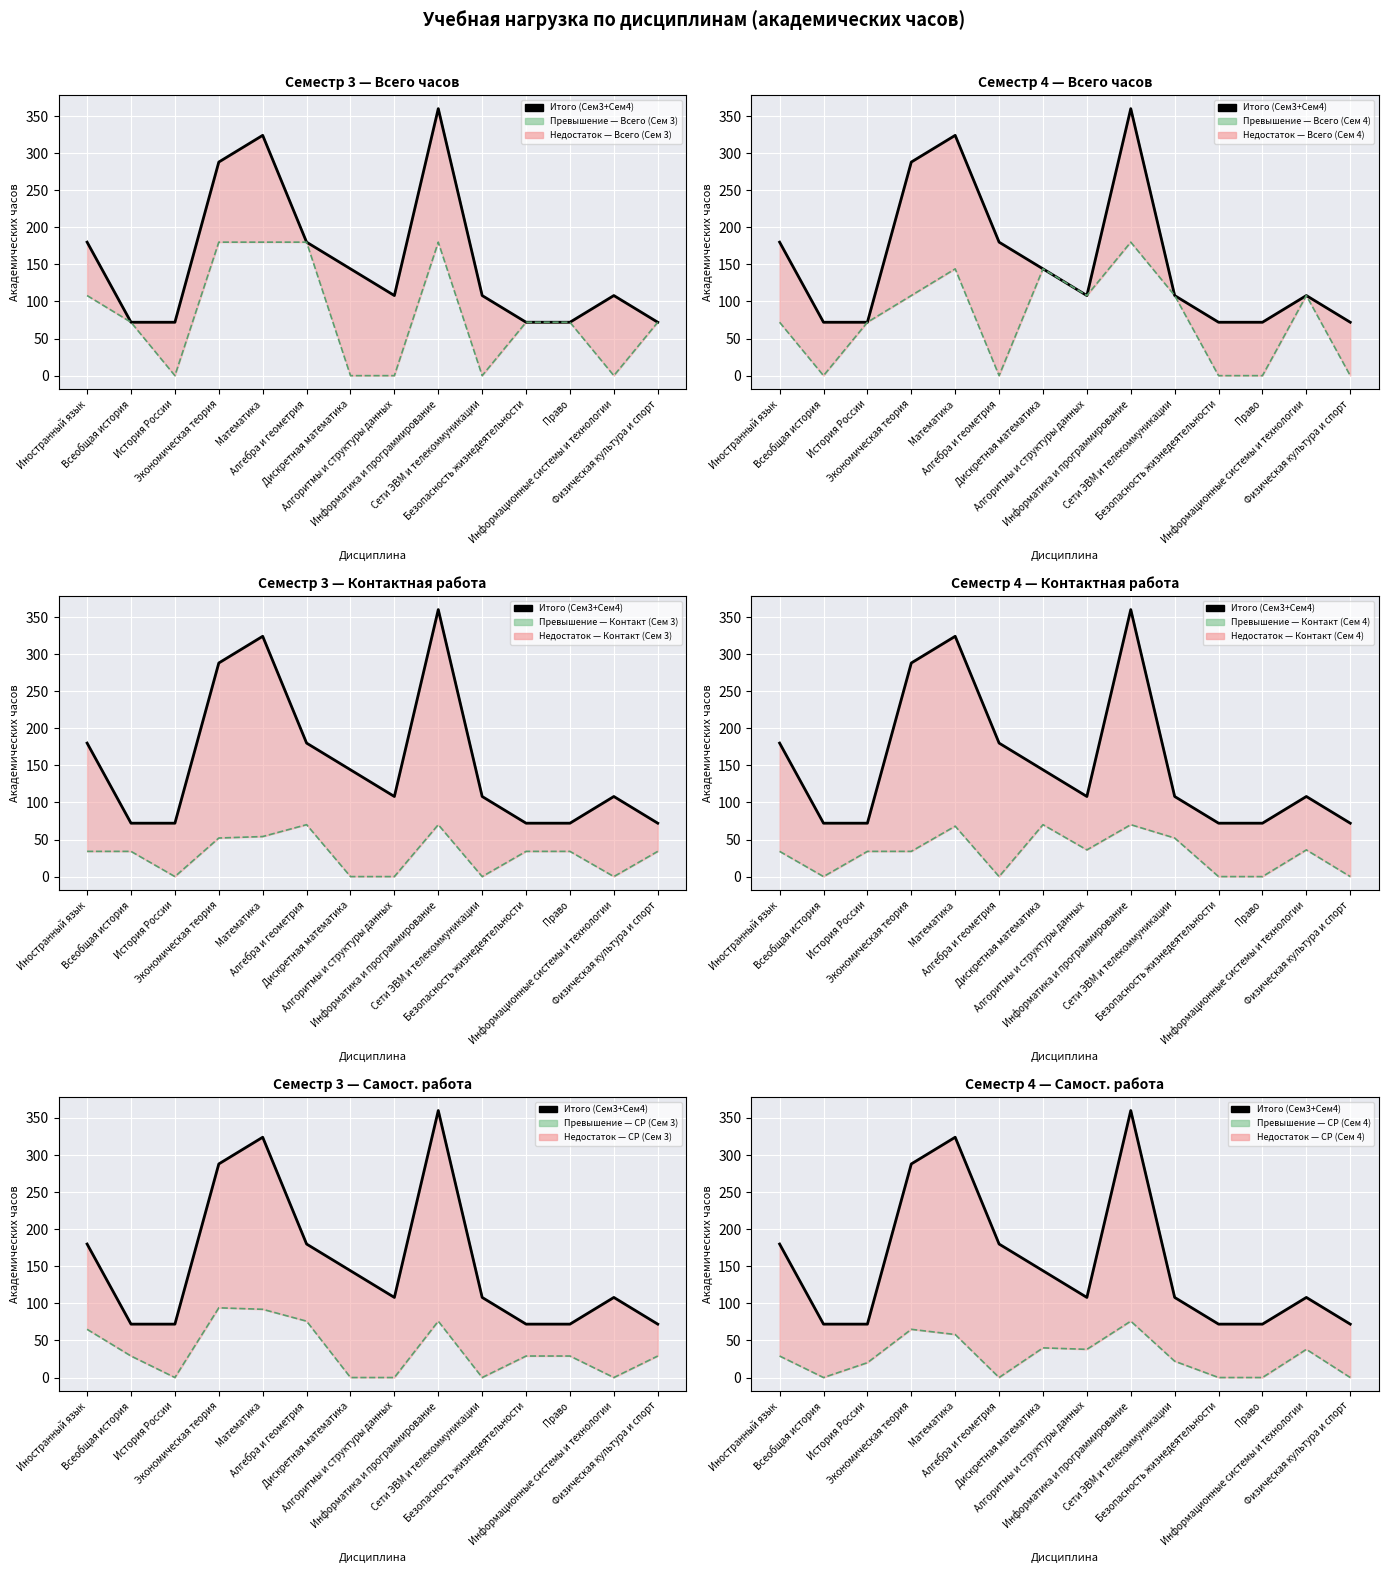

What is the maximum value shown in the chart?

360